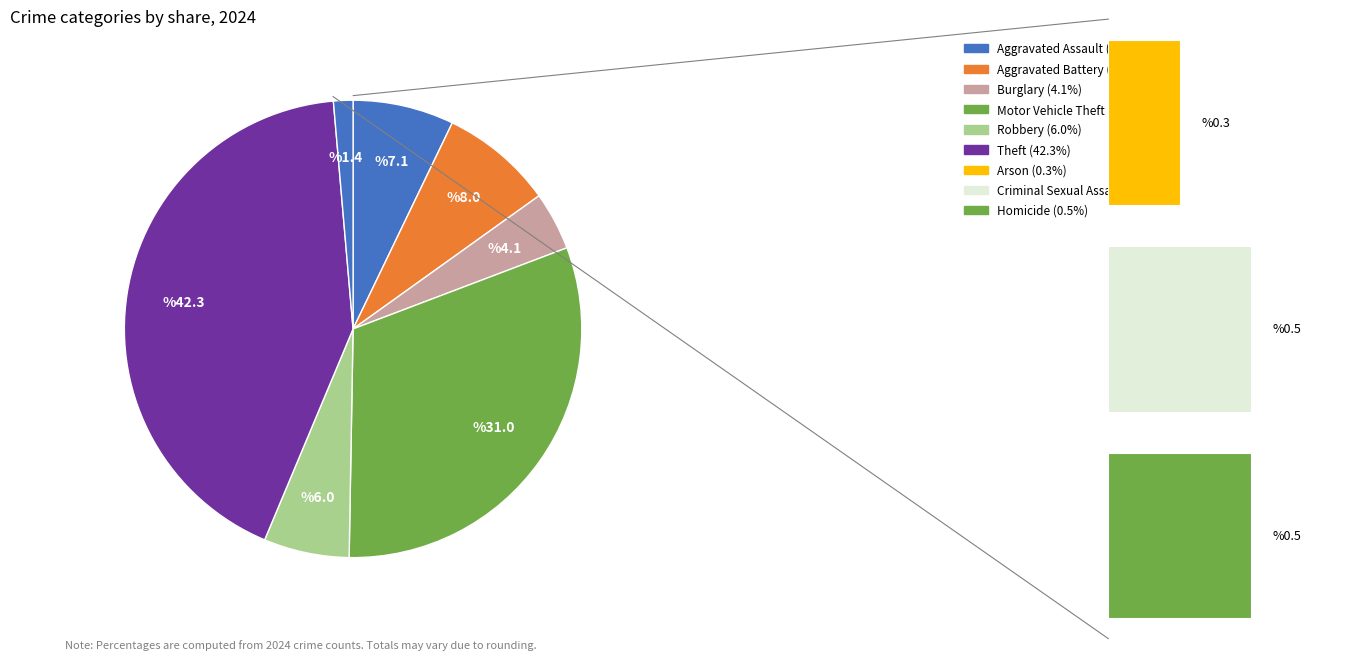

Is the sum of Robbery and Aggravated Assault greater than half?

No